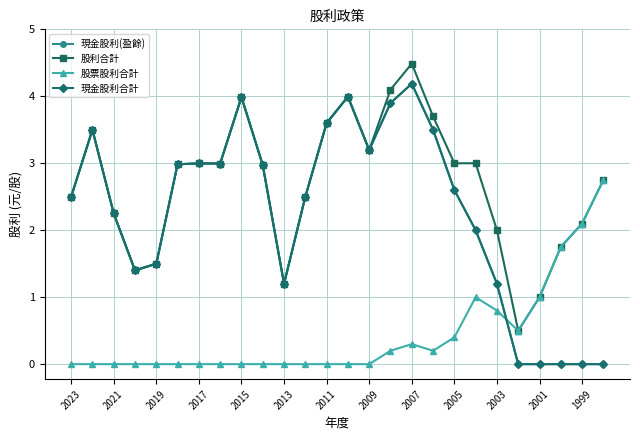

Does the chart have visible grid lines?

Yes